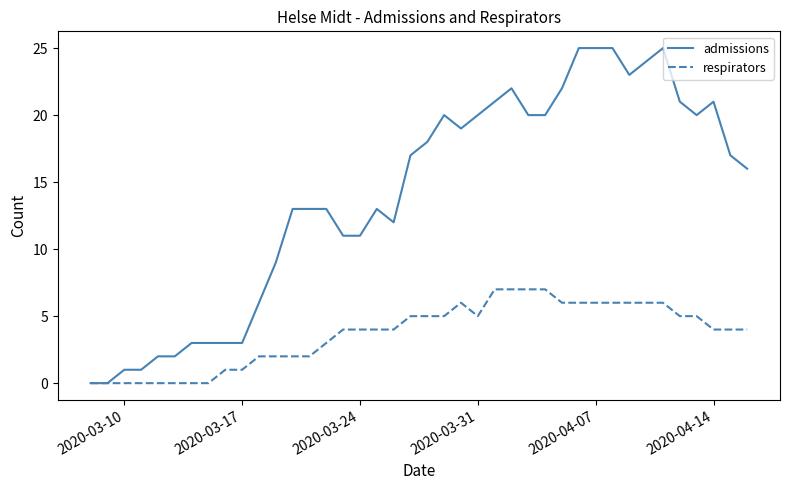

Rank the series by their average value, from highest to lowest.

admissions, respirators